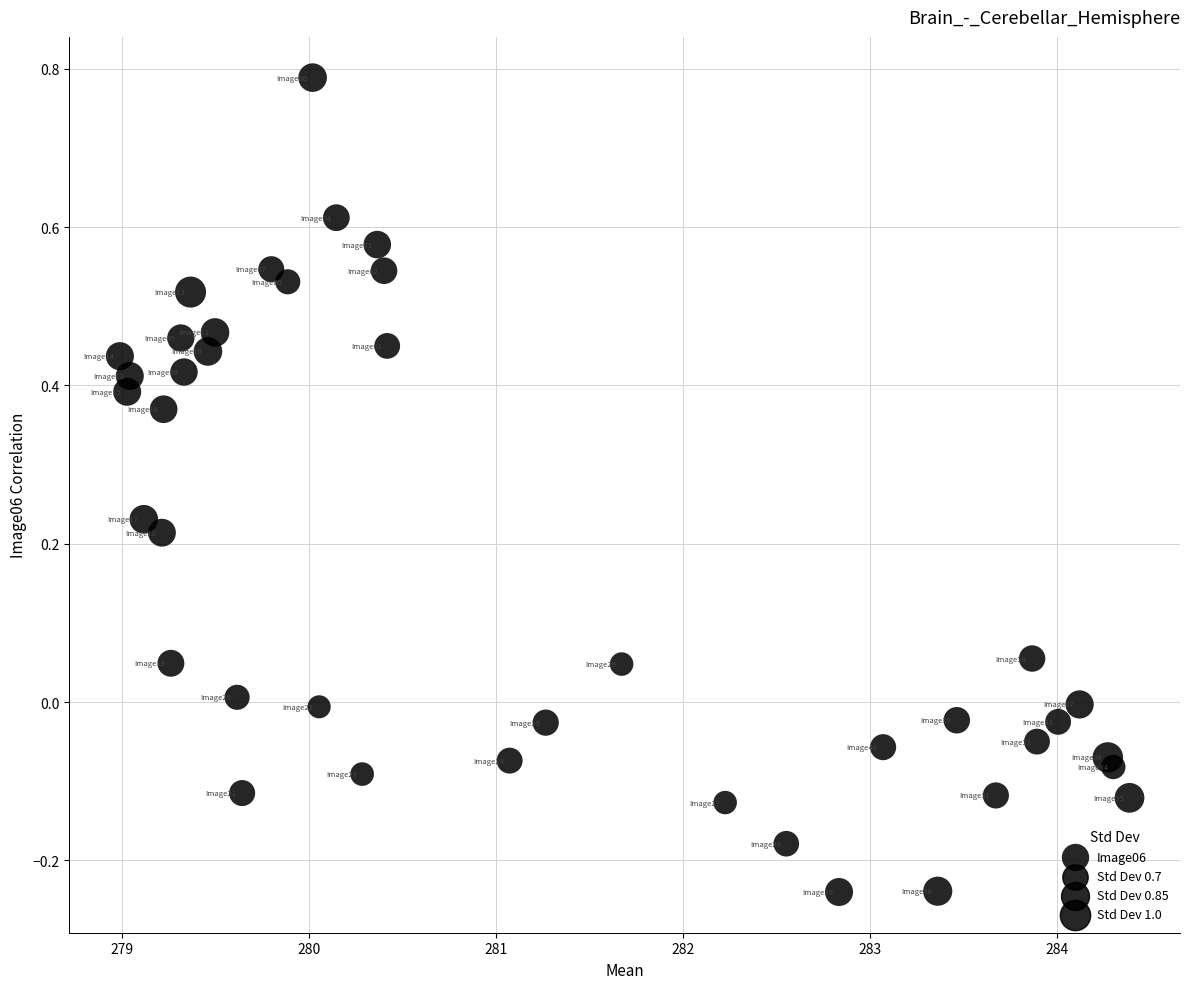

What is the range of X values (max minus min)?

5.4